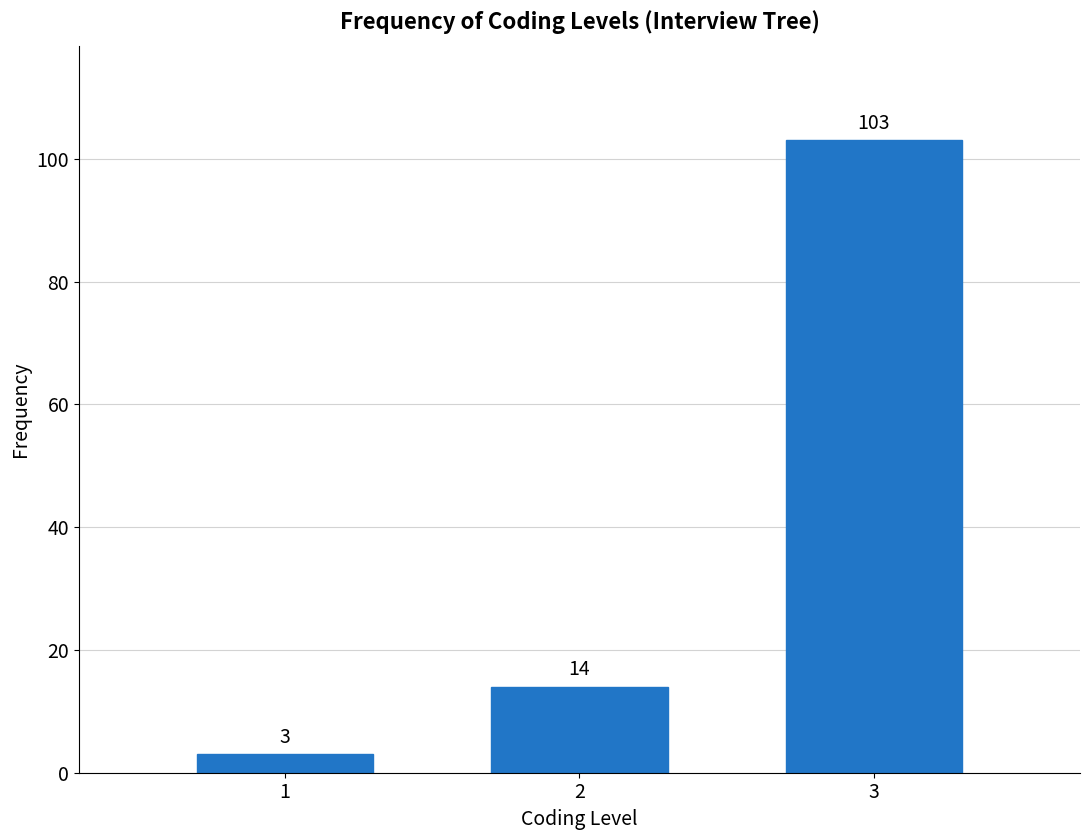

Reading right to left, what are all the values shown in this chart?

3=103	2=14	1=3